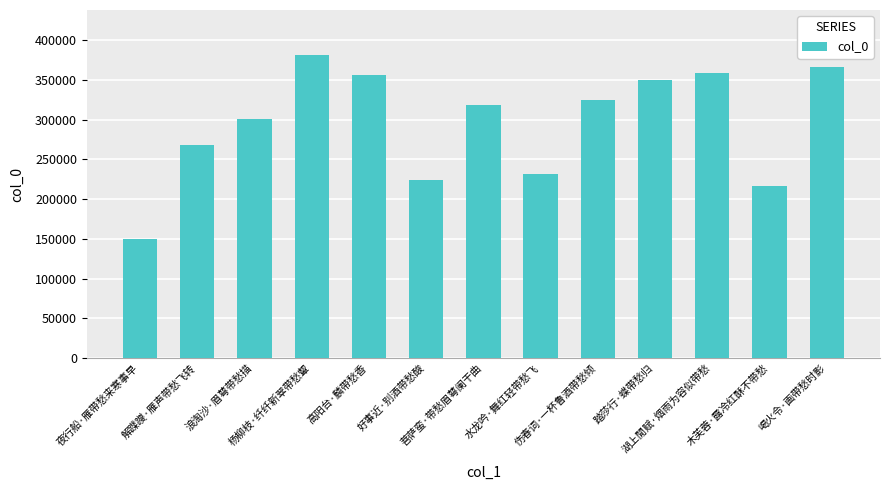

What is the minimum value shown in the chart?

149596